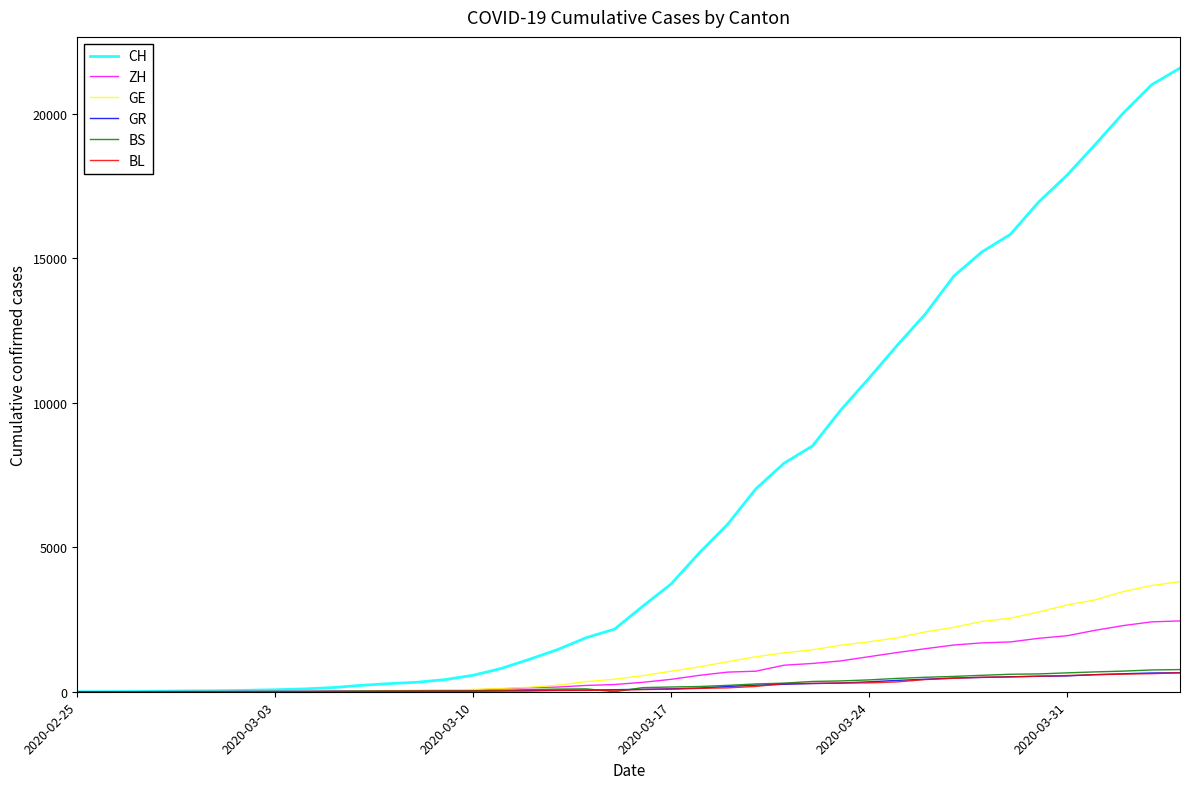

Which series has the widest spread of values?

CH